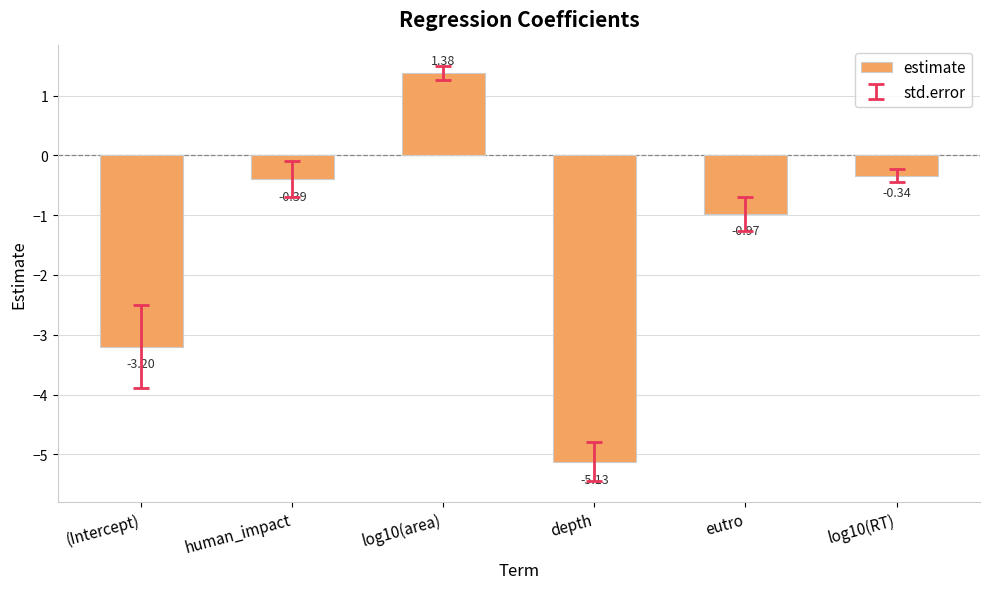

At which label is the value closest to -1?

eutro